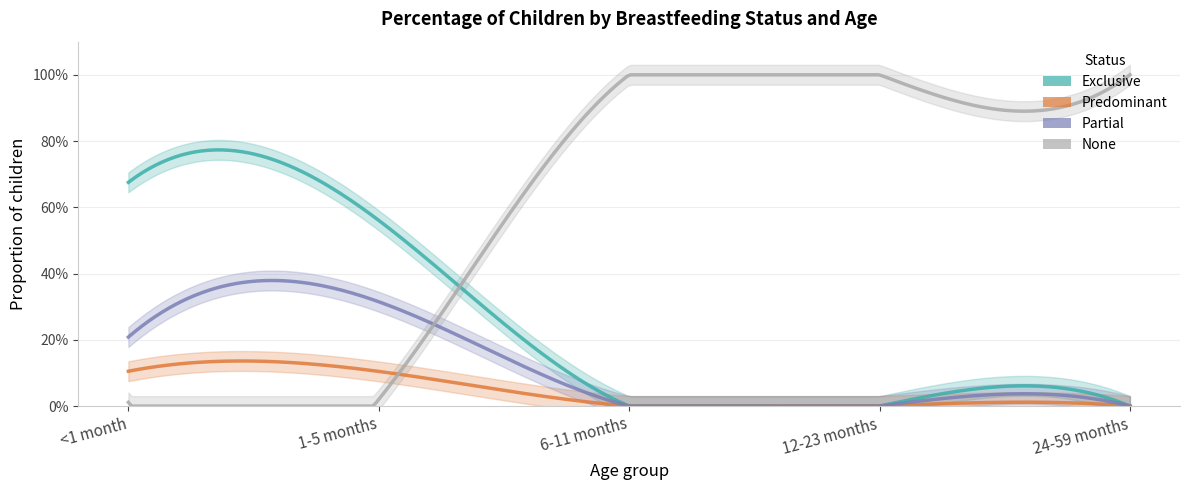

Is this an area chart (filled region under the line)?

No